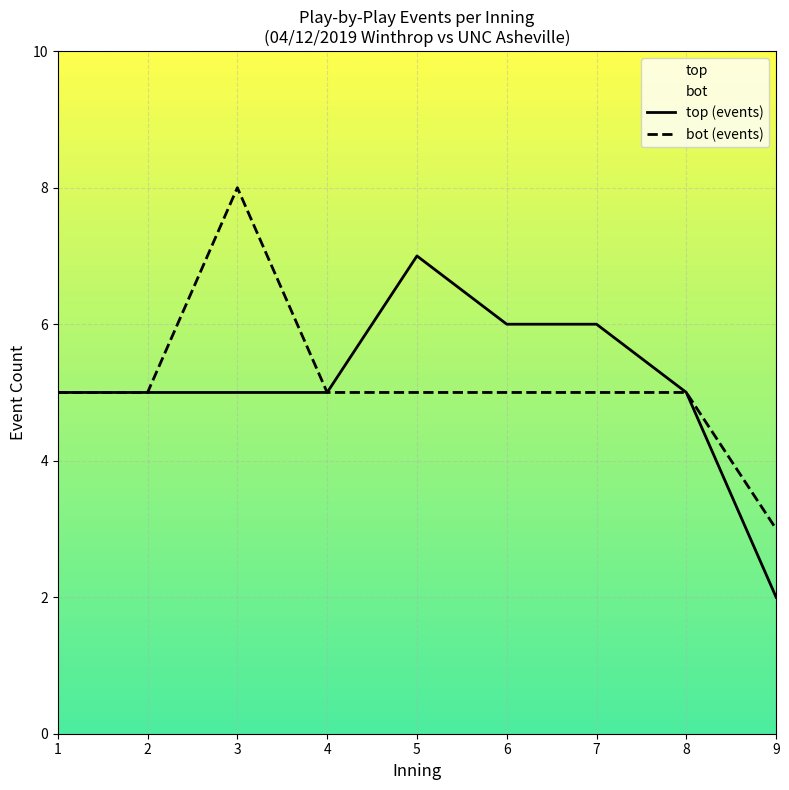

What are all the series names shown in the legend?

top (events), bot (events)